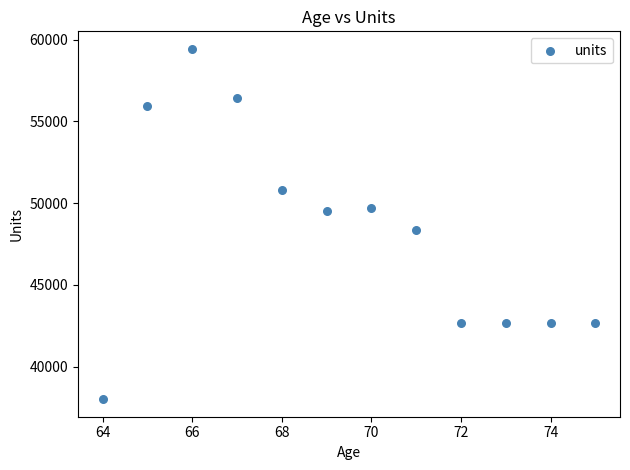

What Y value in the scatter plot is closest to 48722?

48350